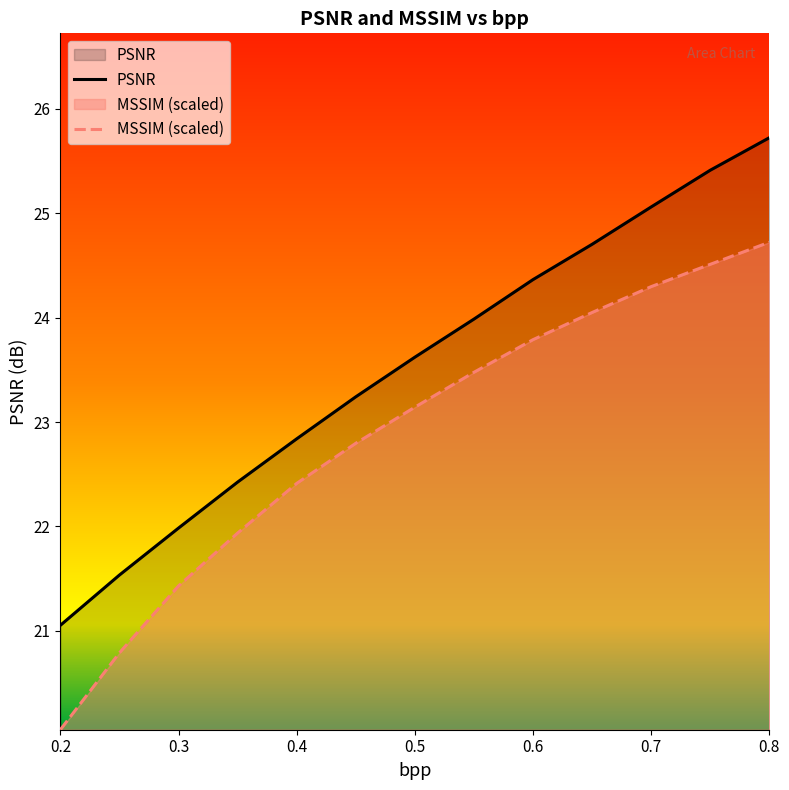

Reading left to right, transcribe all the data shown in this chart.

PSNR: 21.1	21.5	22.0	22.4	22.8	23.2	23.6	24.0	24.4	24.7	25.1	25.4	25.7
MSSIM: 20.1	20.8	21.4	21.9	22.4	22.8	23.1	23.5	23.8	24.0	24.3	24.5	24.7